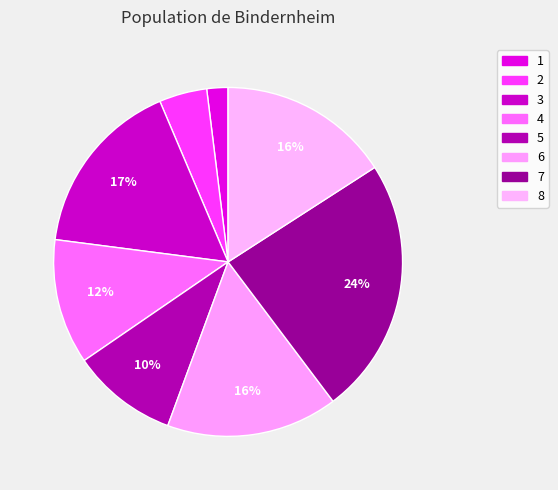

Count the number of slices in the pie.

8